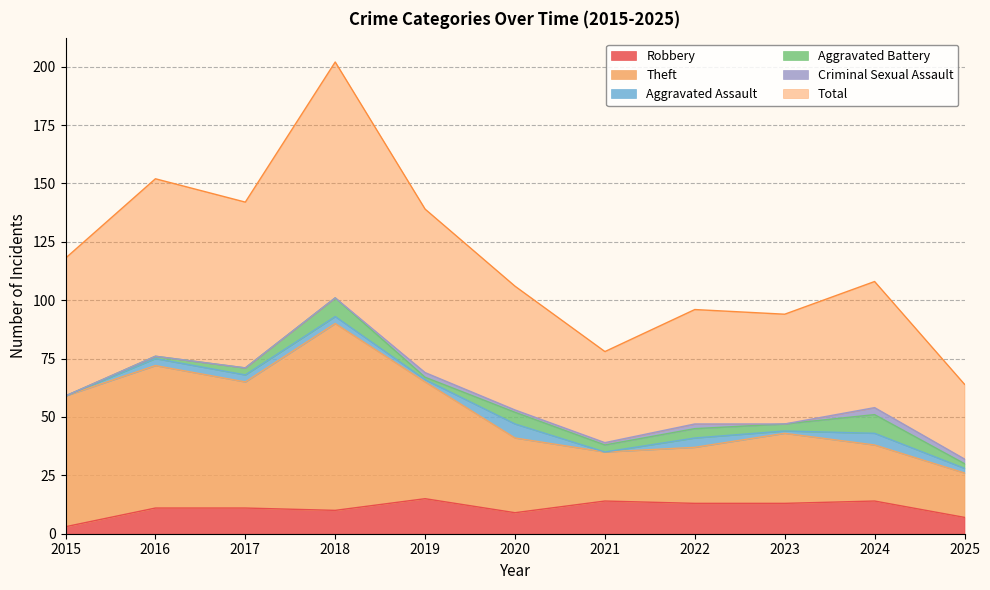

True or false: Total and Theft cross at least once.

False